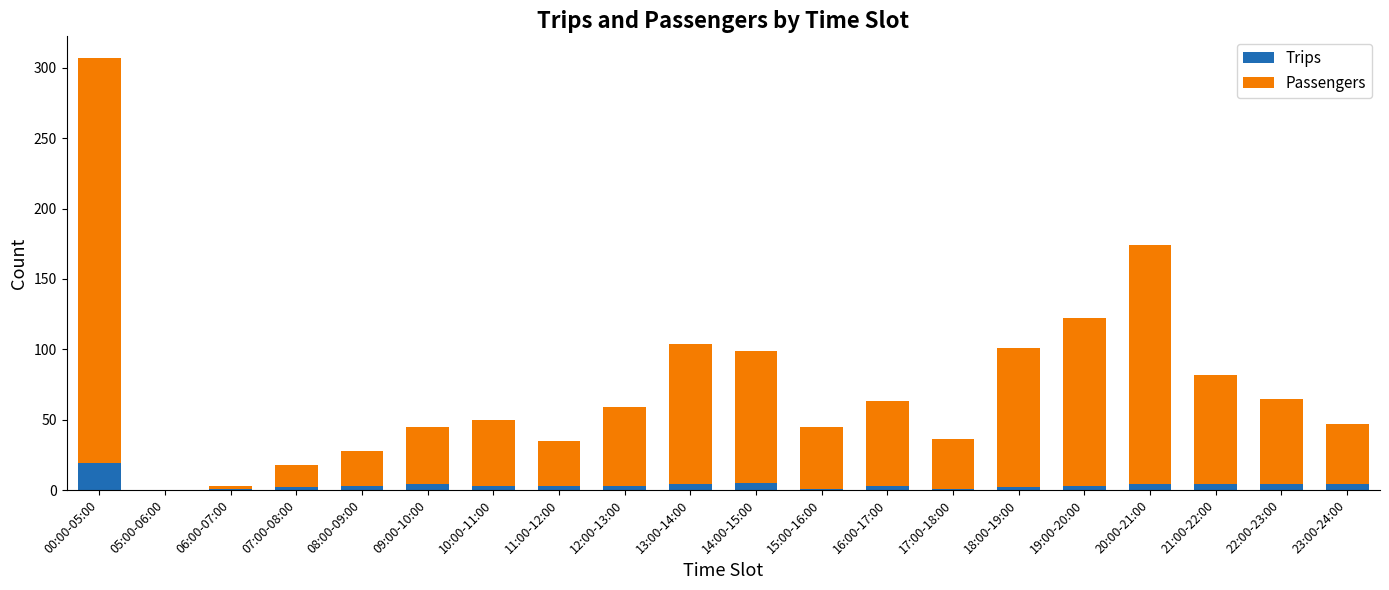

At which label is Trips closest to 9?

14:00-15:00